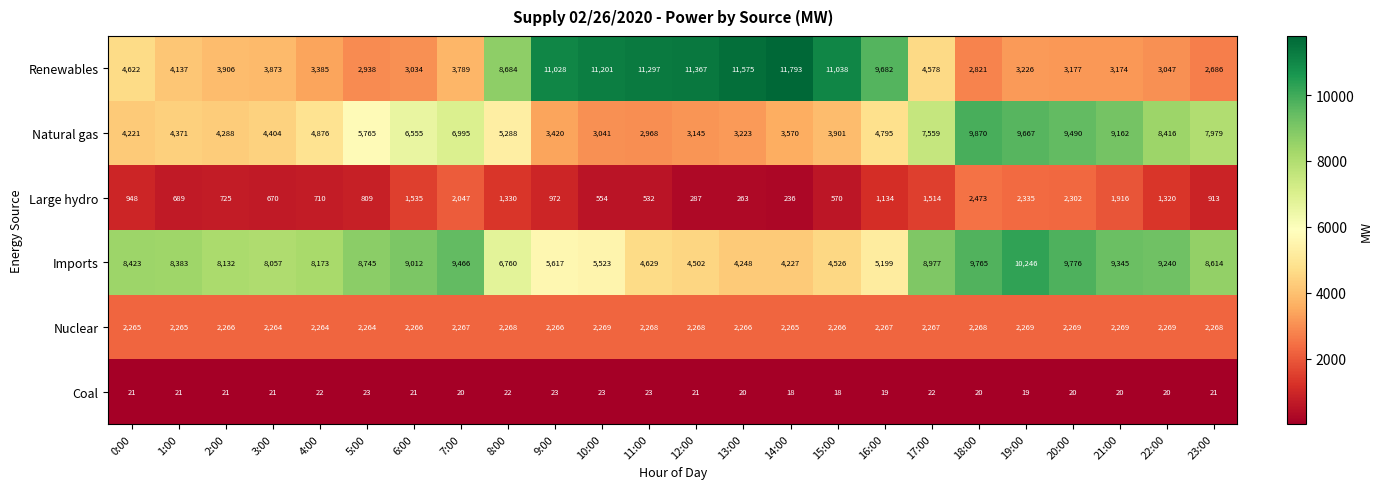

Which category has the highest value in the Imports series?

19:00